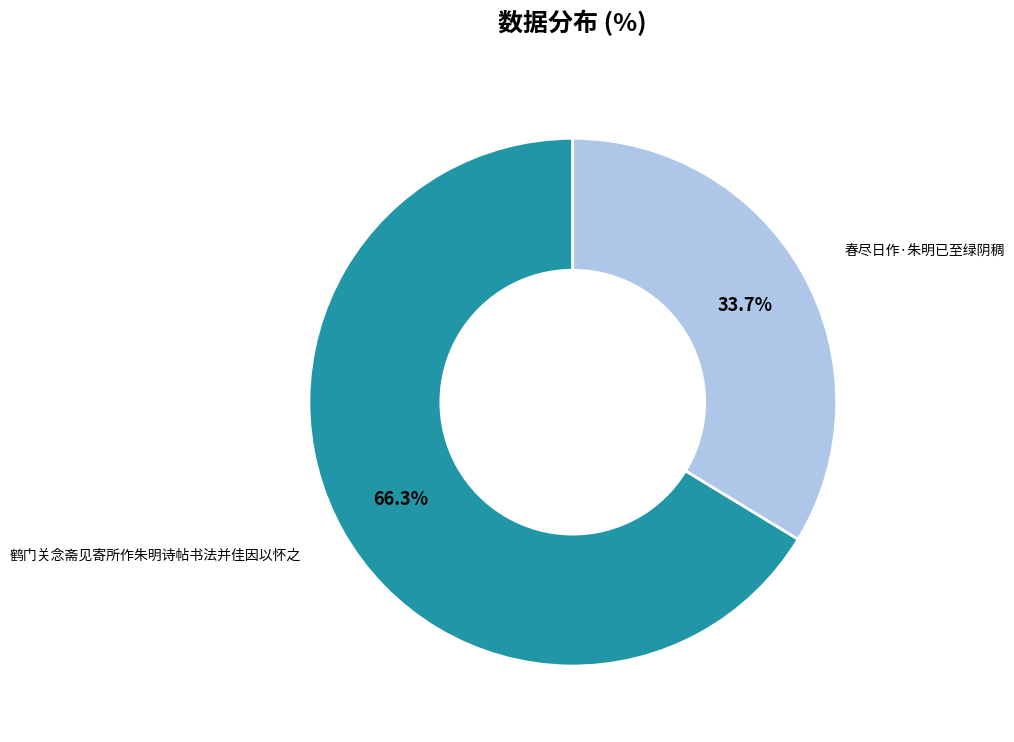

How many slices are in this pie chart?

2